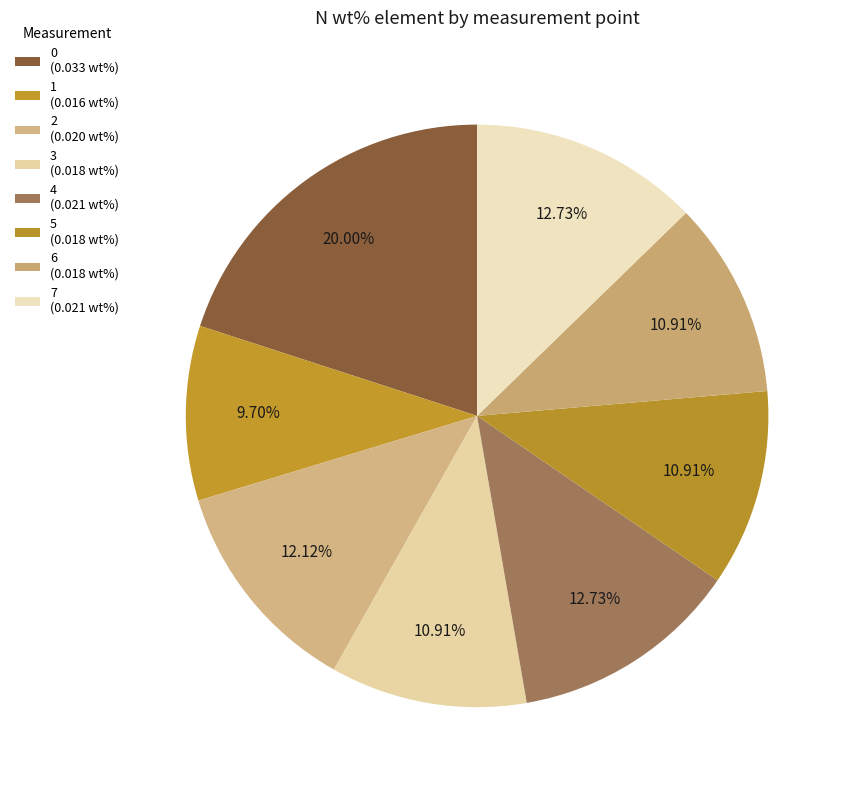

What percentage is the 2 slice, to the nearest percent?

12%